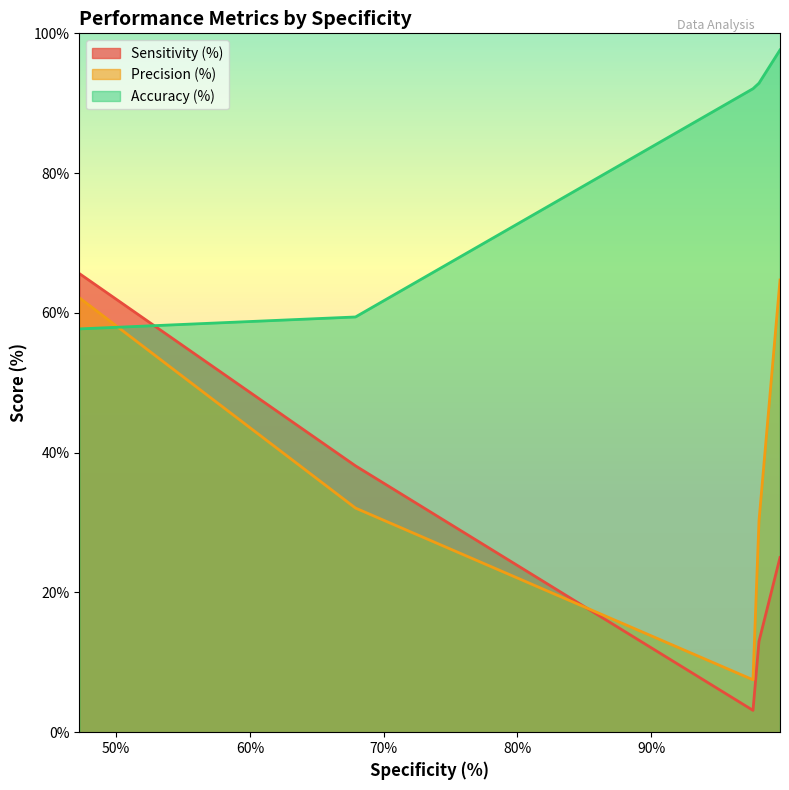

How many lines are shown in the chart?

3